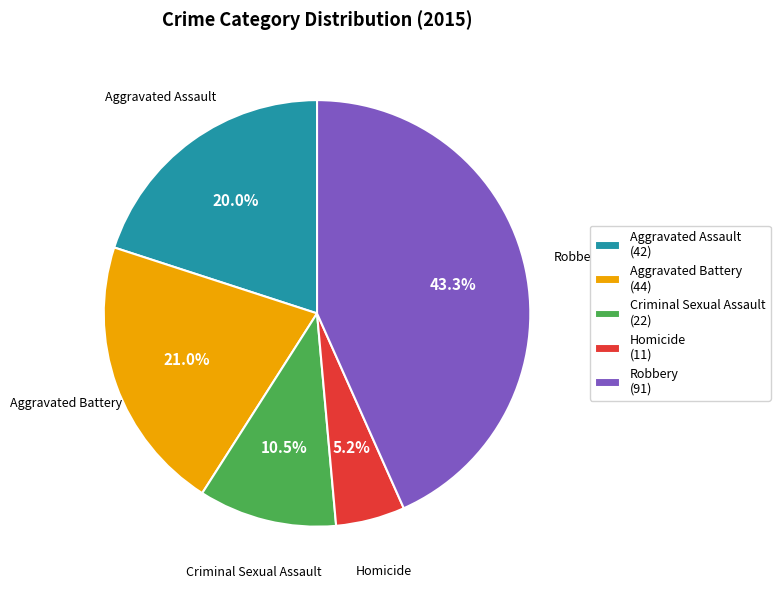

True or false: Criminal Sexual Assault accounts for 16% of the total.

False